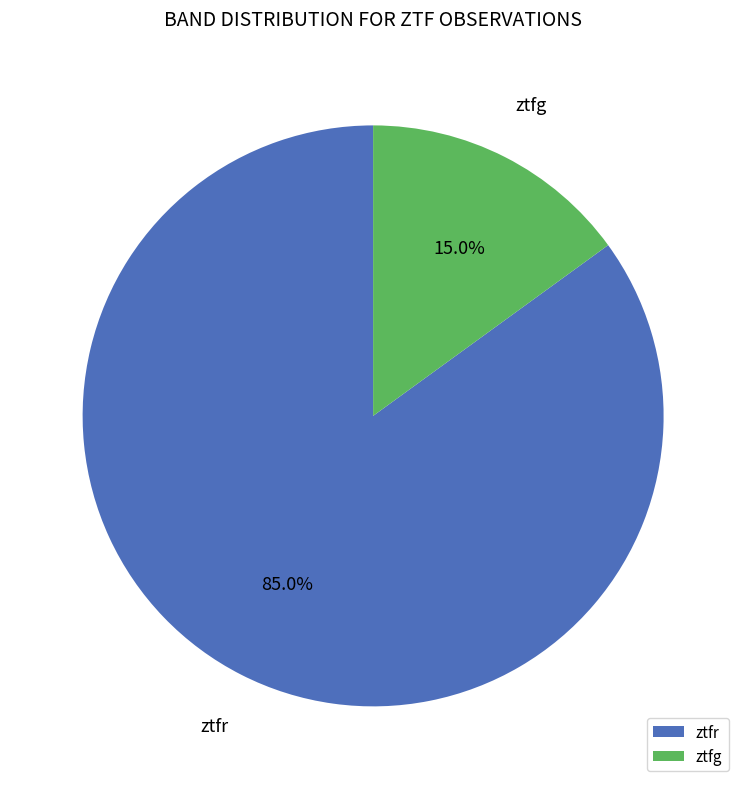

Do ztfr and ztfg together represent more than half of the pie?

Yes